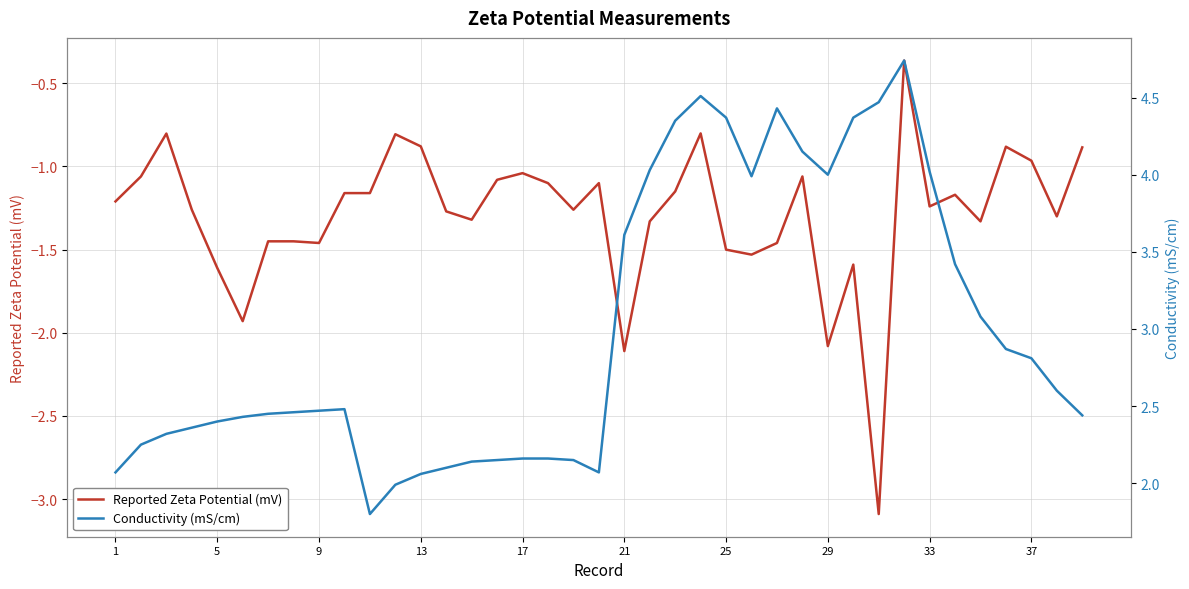

Which series has the largest total across all categories?

Conductivity (mS/cm)